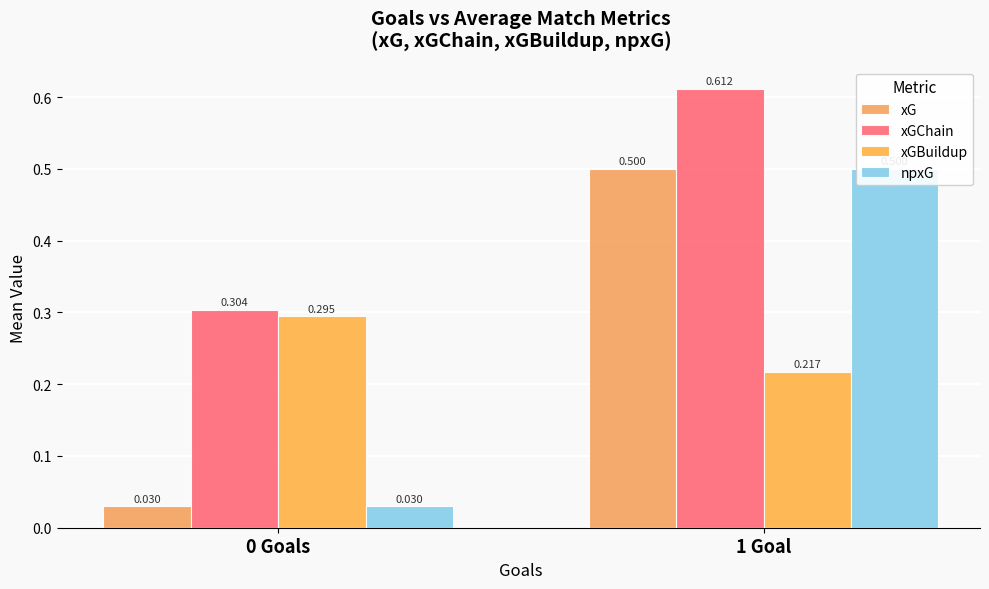

What is the total value across all series at 1 Goal?

1.8